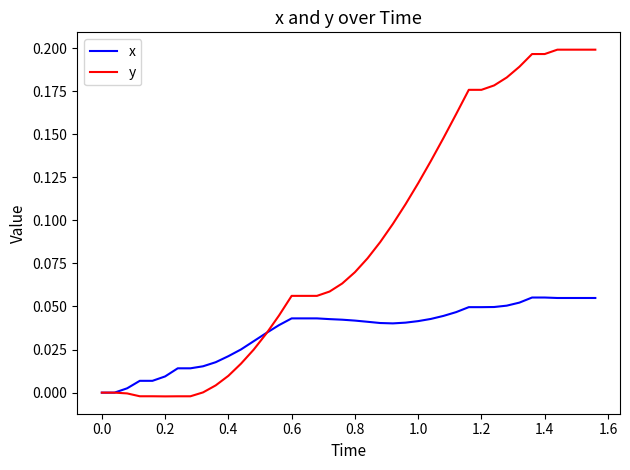

Rank the series by their maximum value, from highest to lowest.

y, x